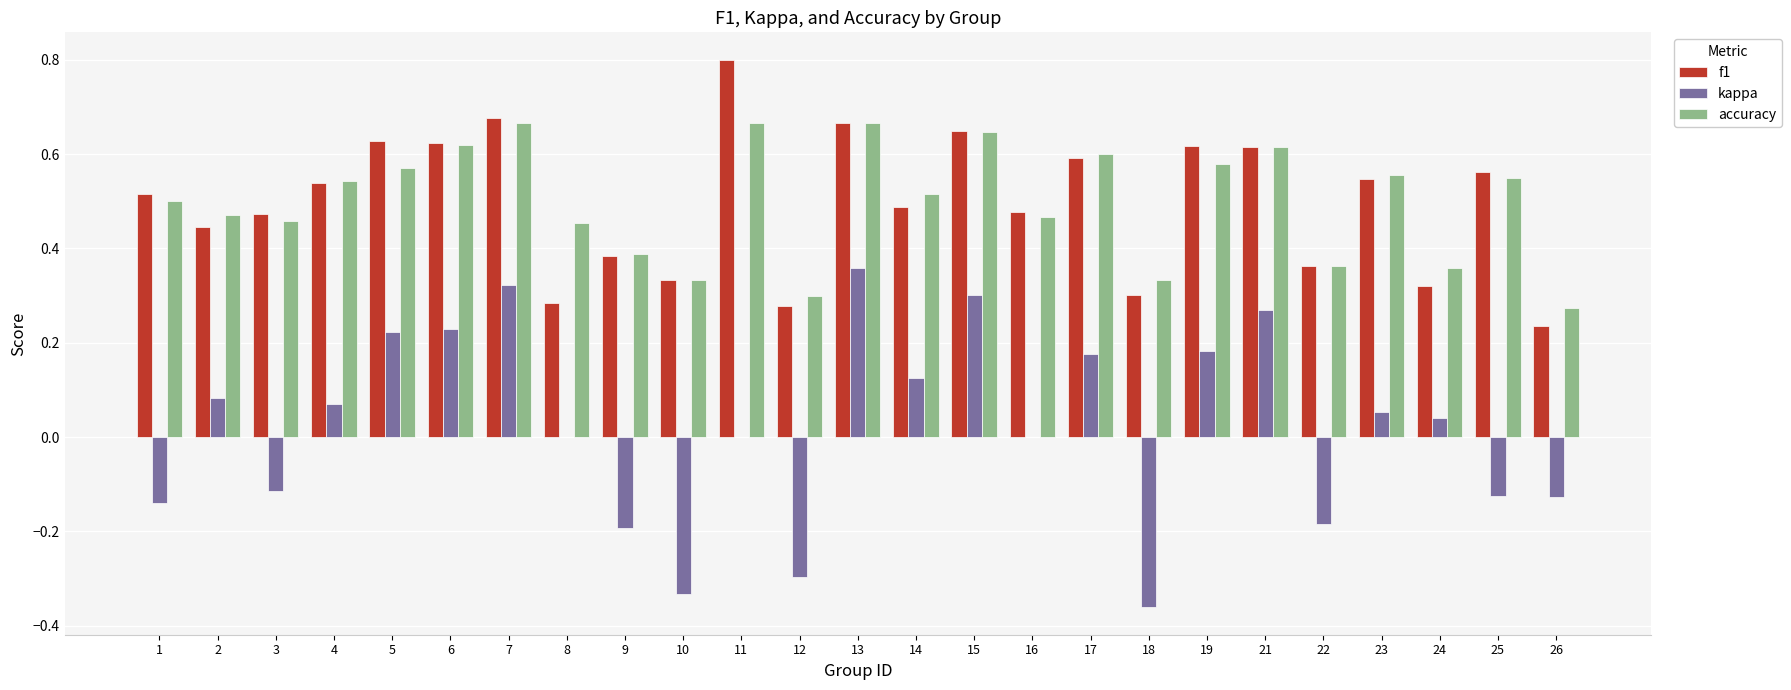

Is the value of kappa at 13 greater than the value of accuracy at 26?

Yes